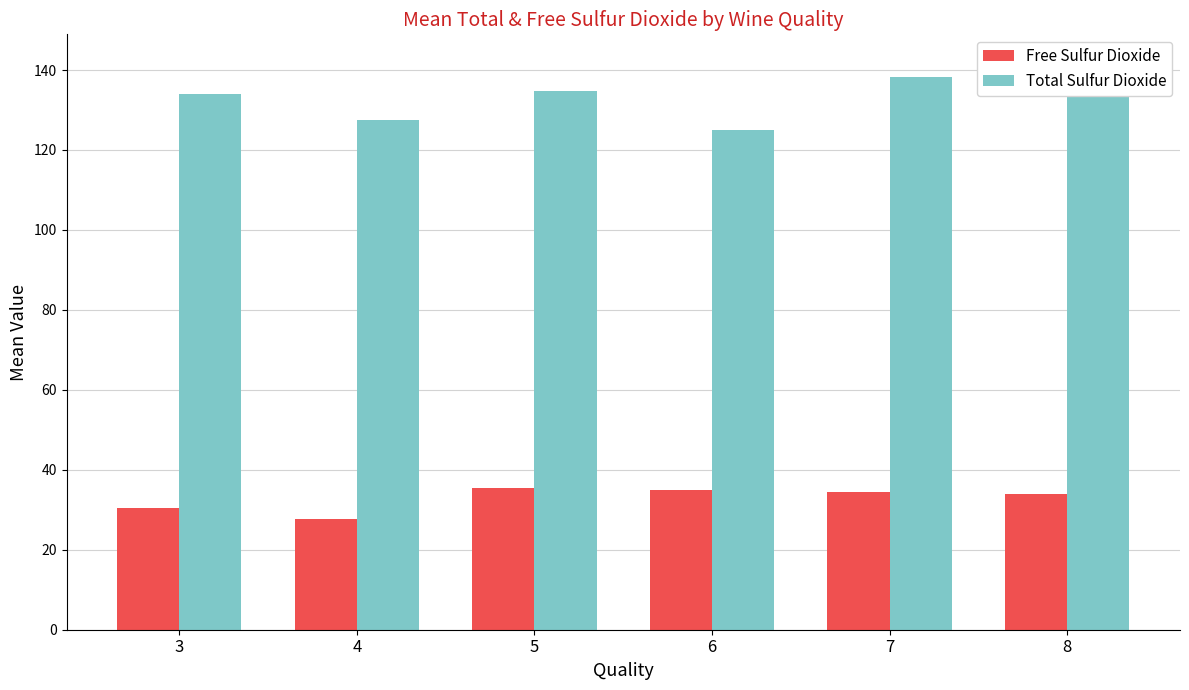

What is the maximum value shown in the chart?

141.8